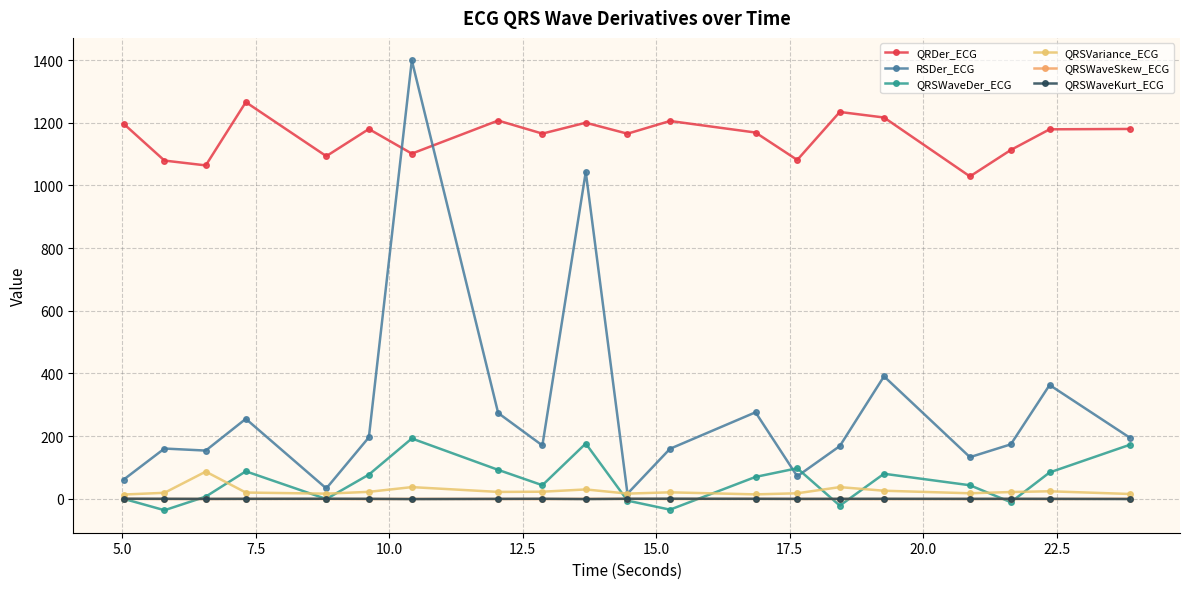

True or false: QRSWaveKurt_ECG and QRDer_ECG intersect in this chart.

False